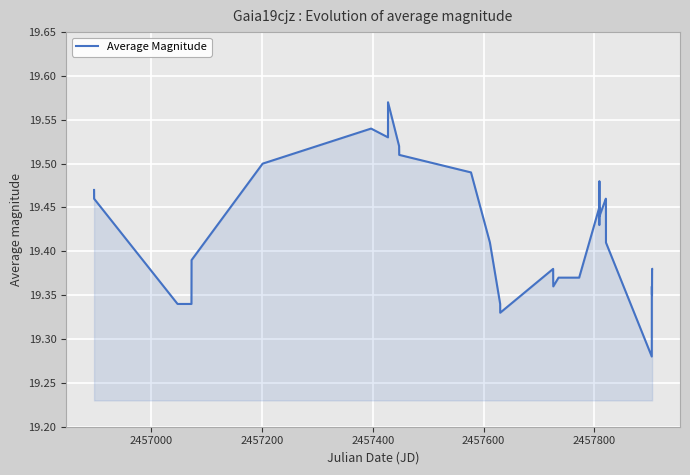

How many points are higher than both their immediate neighbors (excluding endpoints)?

5